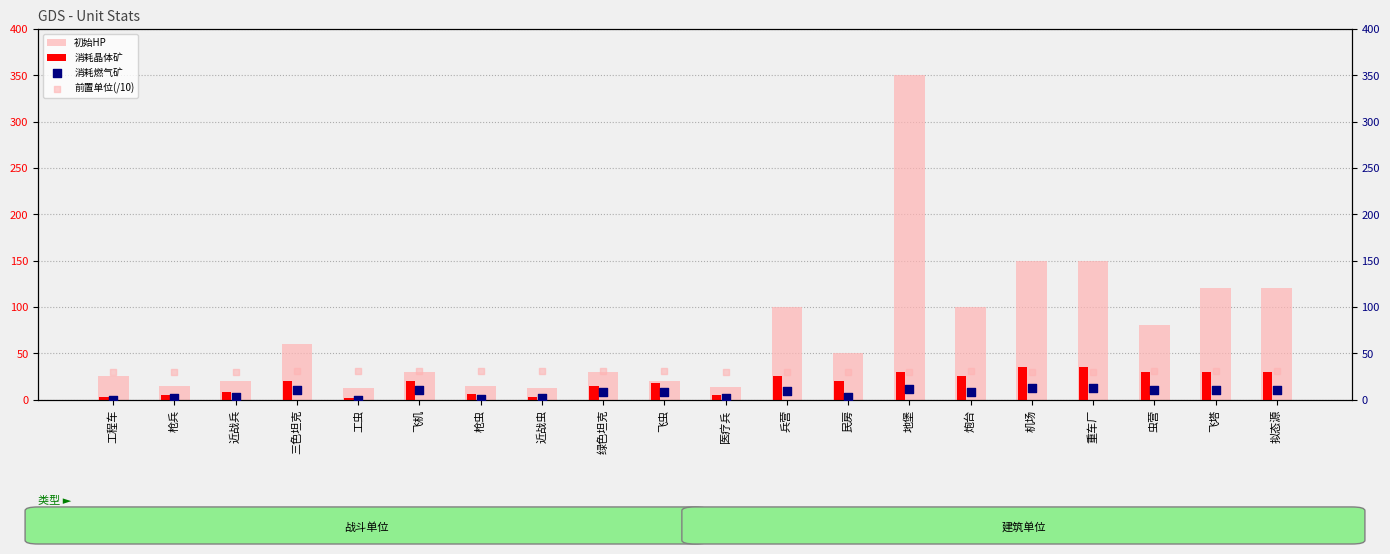

At which category is the sum across all series the highest?

地堡